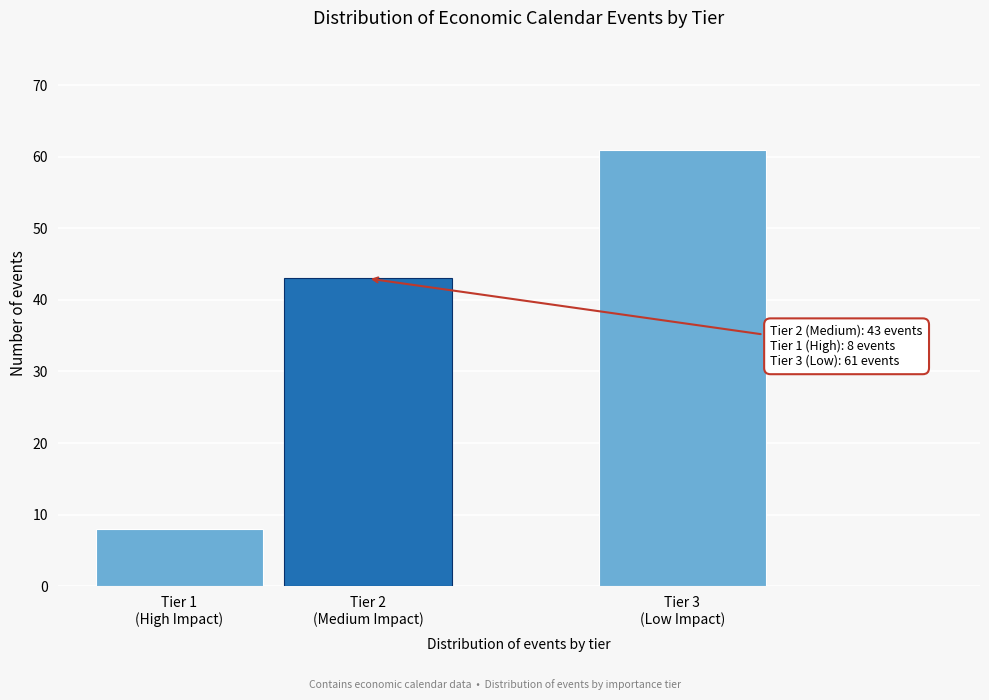

Reading left to right, extract all data points from this chart.

8	43	61